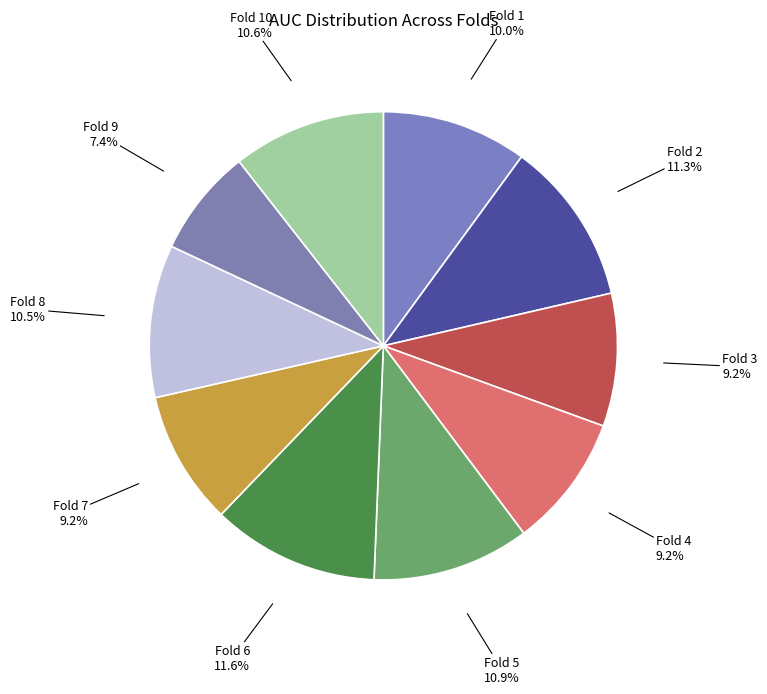

Count the number of slices in the pie.

10